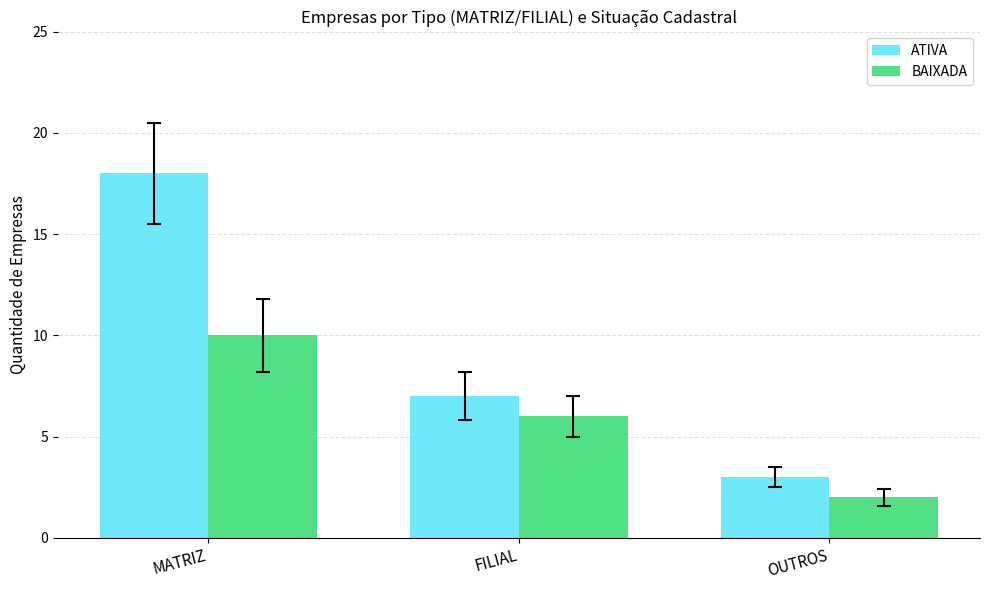

Is it true that BAIXADA equals 6 at FILIAL?

True